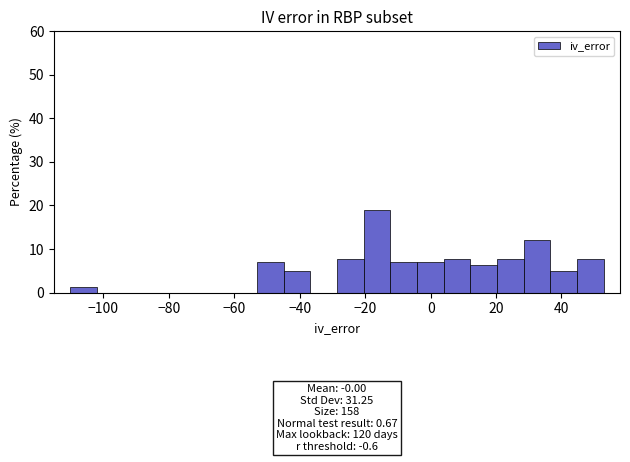

Which range on the x-axis has the tallest bar?

-20 to -12